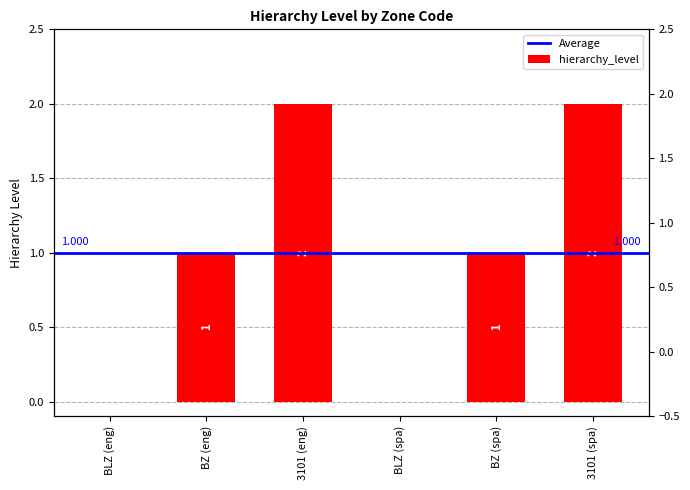

Count the values in the range 0 to 2.

6